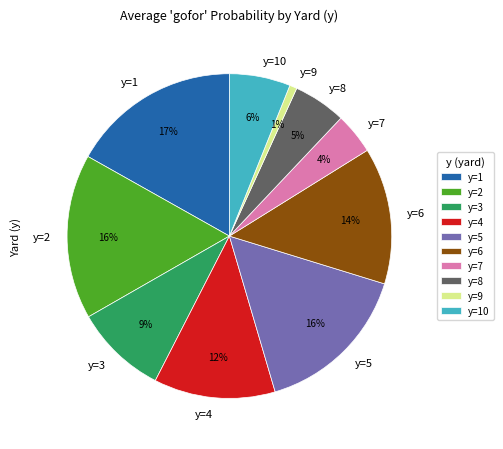

How many segments does this pie chart have?

10